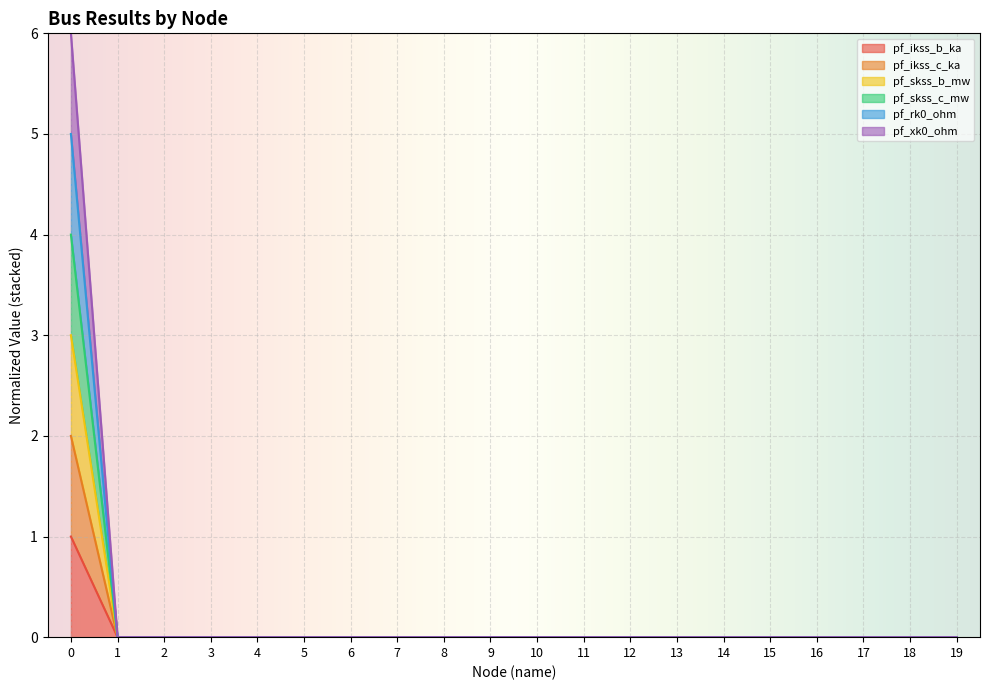

Does the chart display data point markers on the line(s)?

No